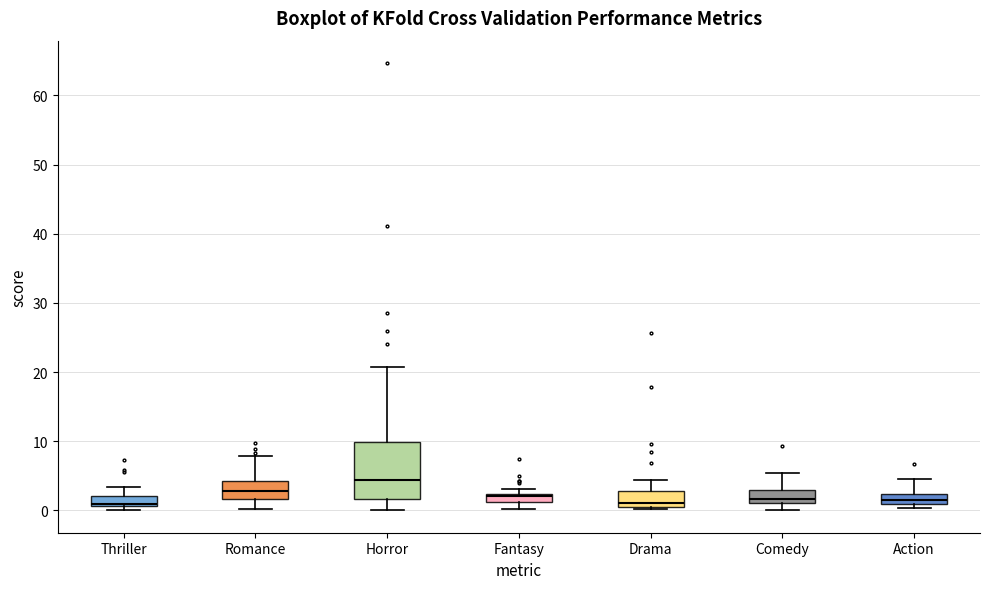

Which box is the tallest, from its lower edge to its upper edge?

Horror